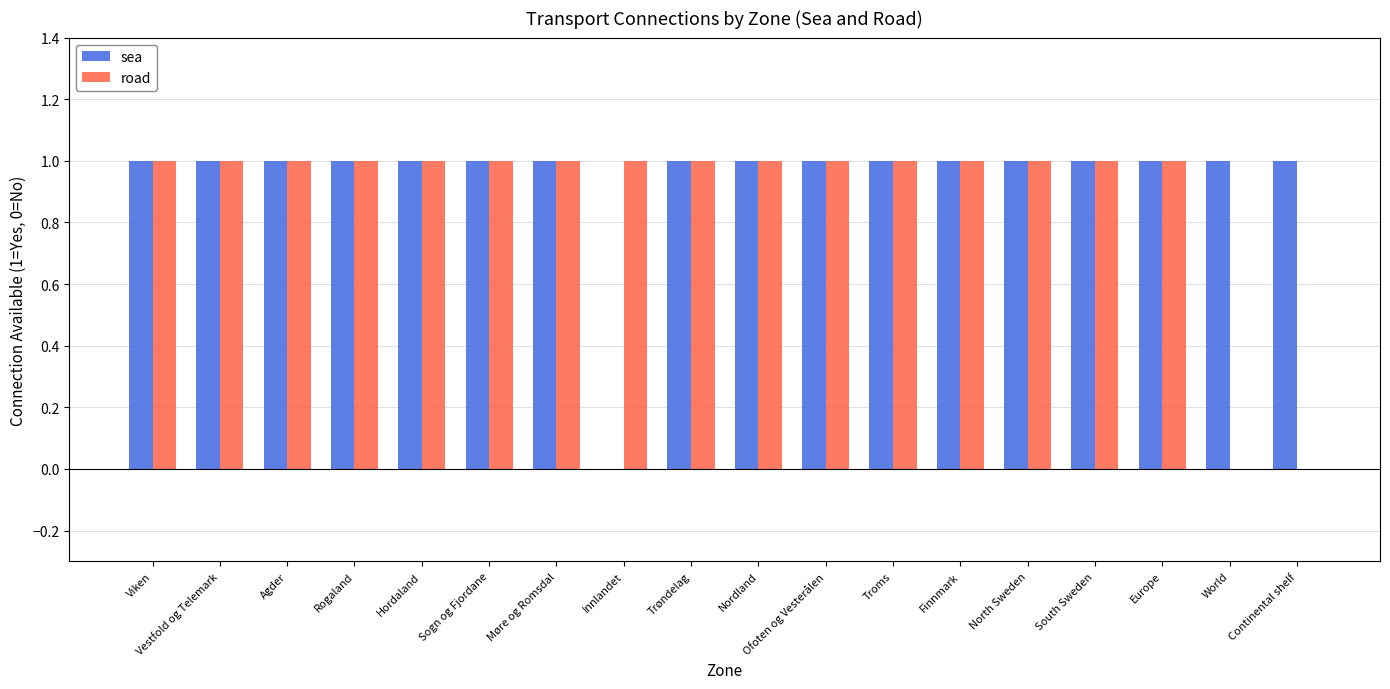

Reading left to right, list all the values displayed in this chart.

sea: 1	1	1	1	1	1	1	0	1	1	1	1	1	1	1	1	1	1
road: 1	1	1	1	1	1	1	1	1	1	1	1	1	1	1	1	0	0